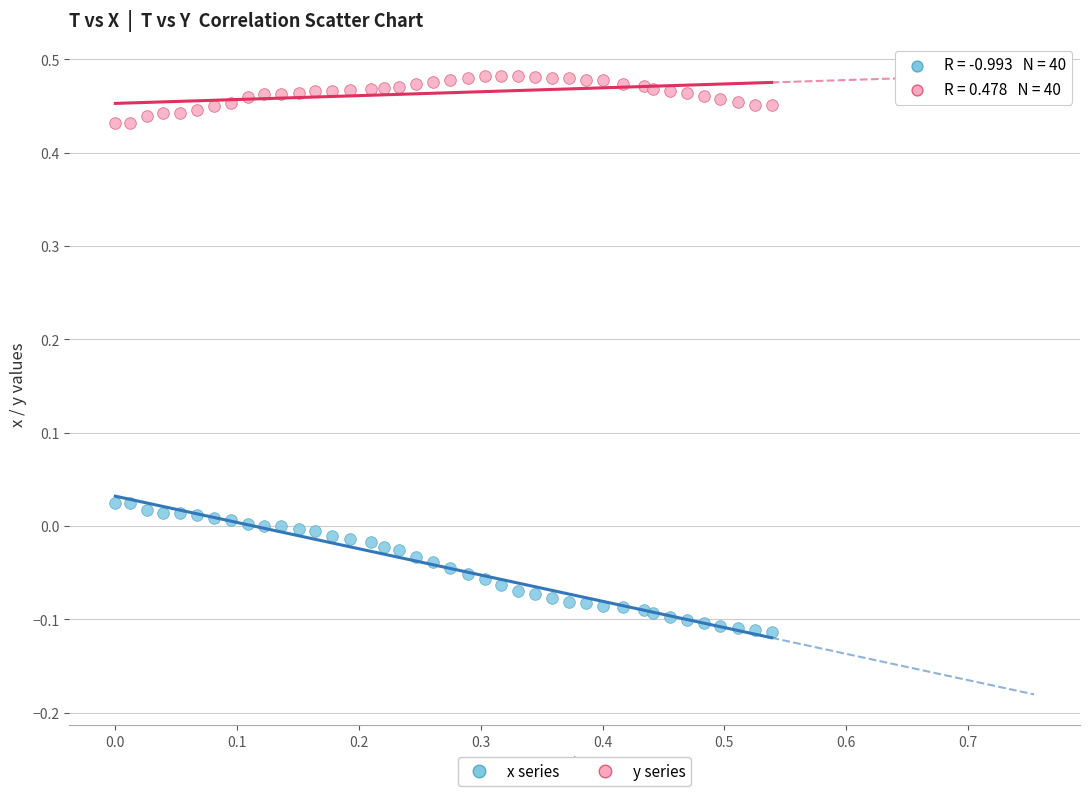

What are all the series names shown in the legend?

x series, y series